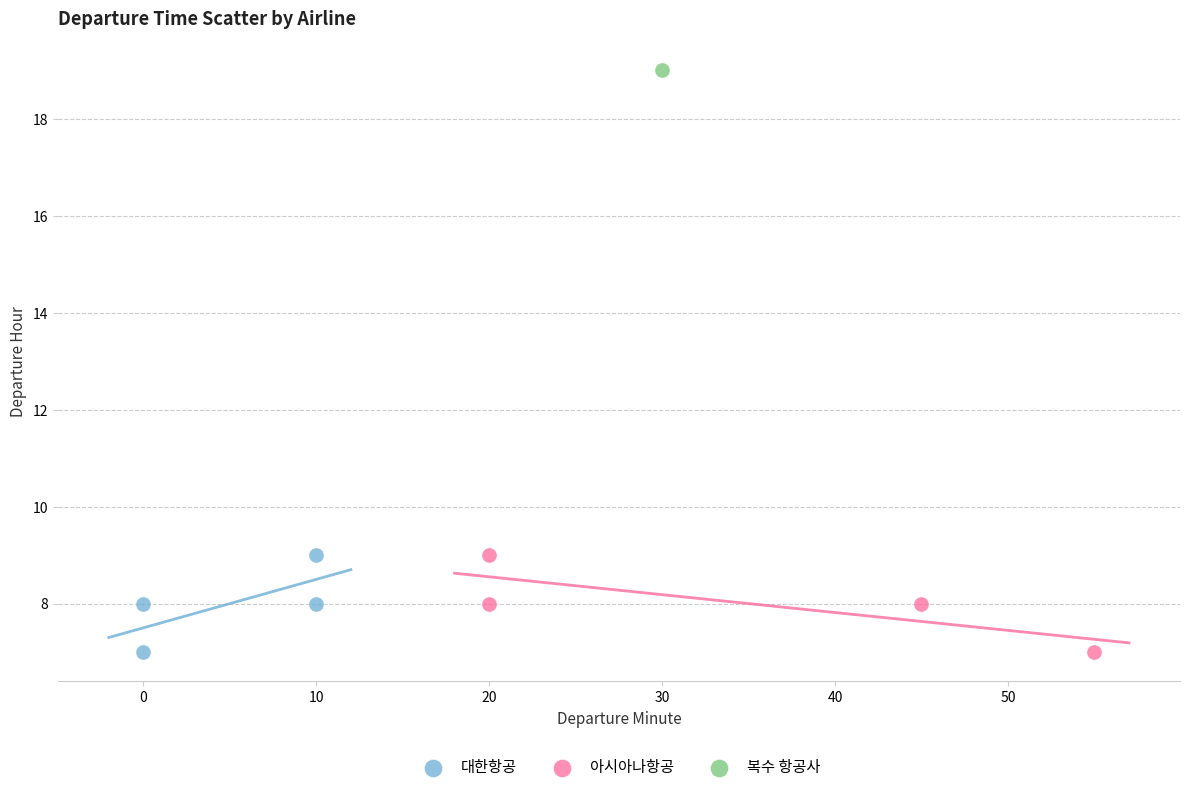

What are all the series names shown in the legend?

대한항공, 아시아나항공, 복수 항공사